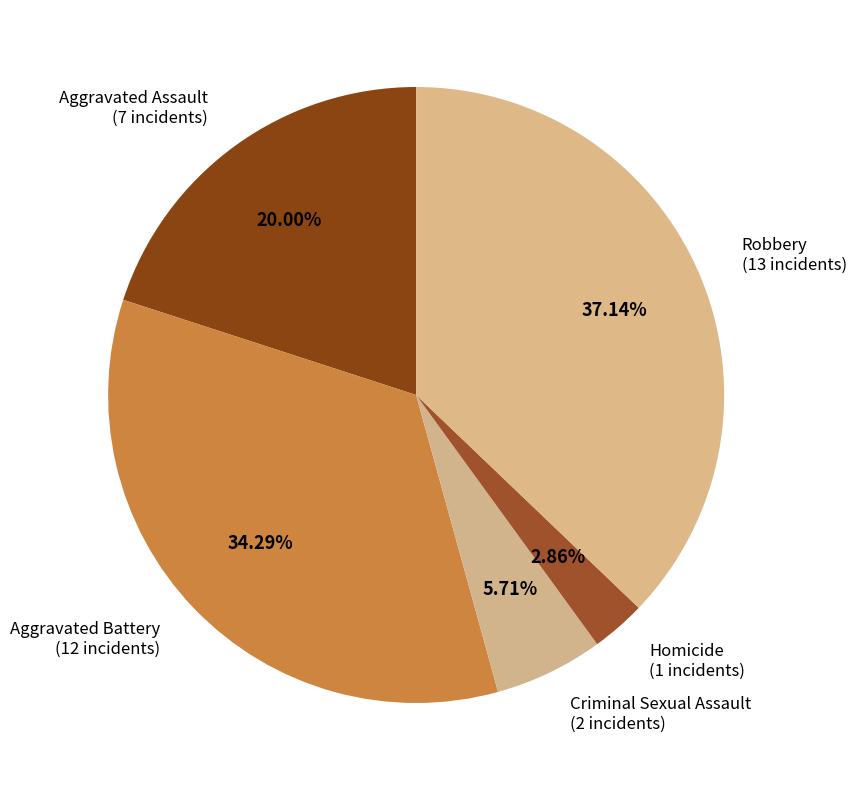

How many slices are in this pie chart?

5